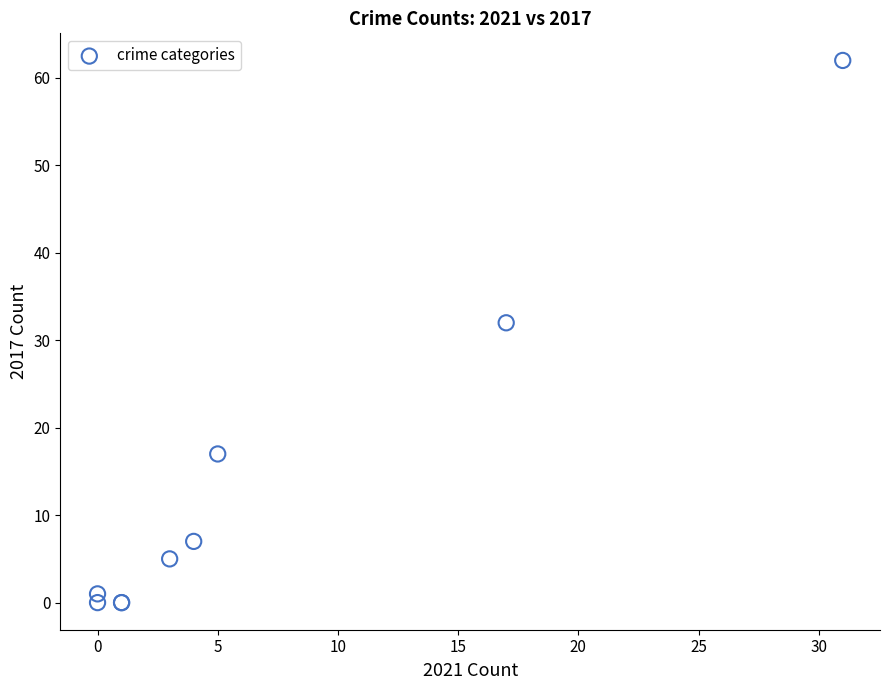

What Y value in the scatter plot is closest to 31?

32